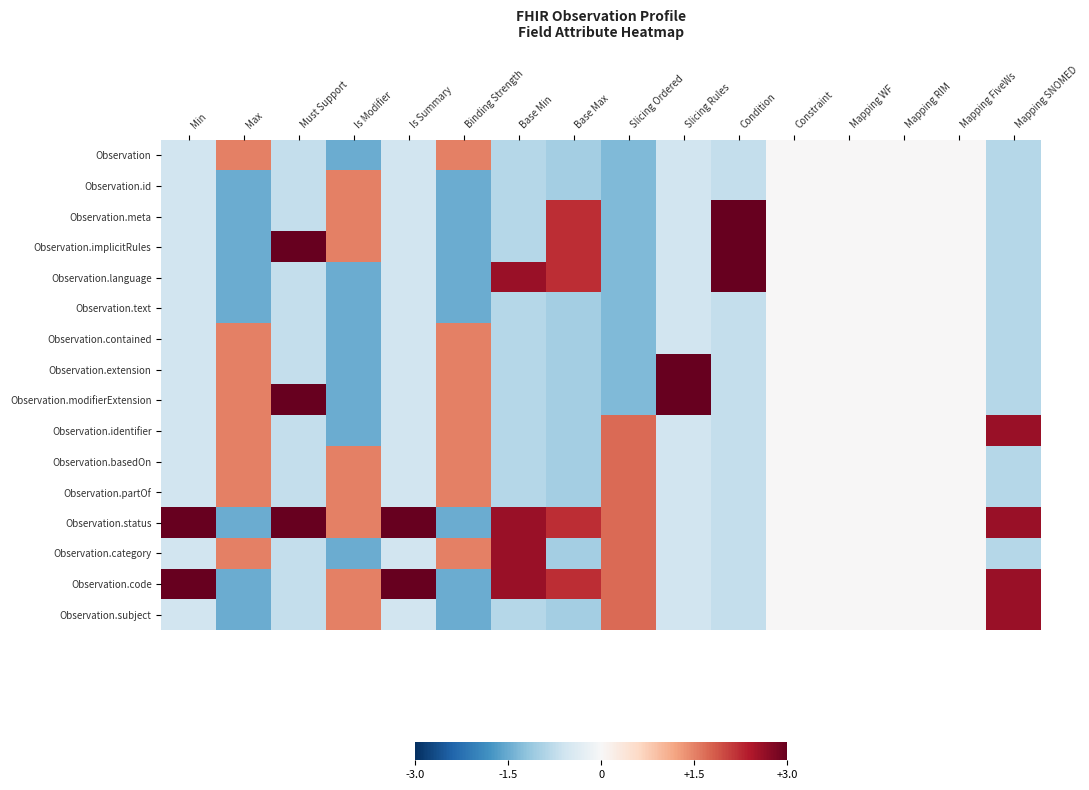

Which label corresponds to the smallest value in the chart?

Is Modifier